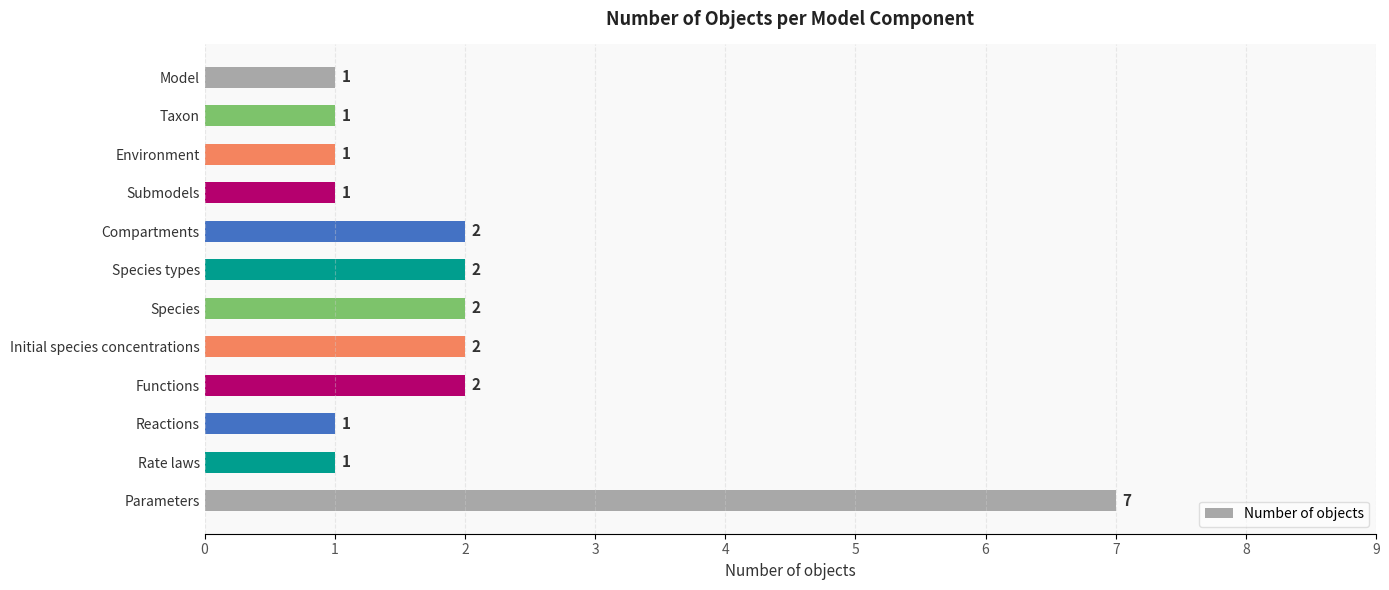

What is the sum of all values?

23